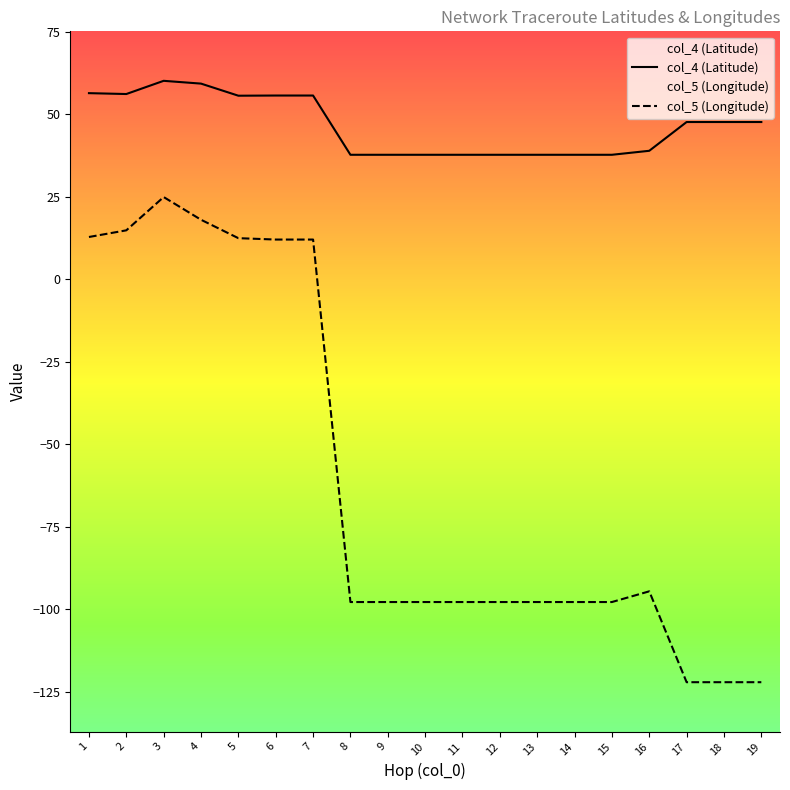

What is the sum of all col_4 (Latitude) values?

883.2